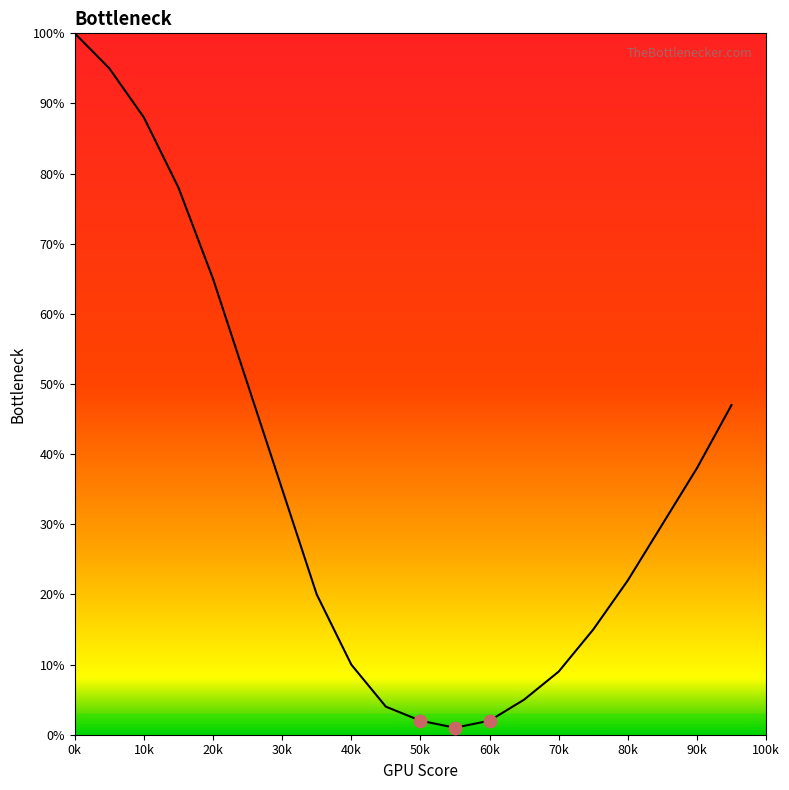

What is the difference between the maximum and minimum values?

99